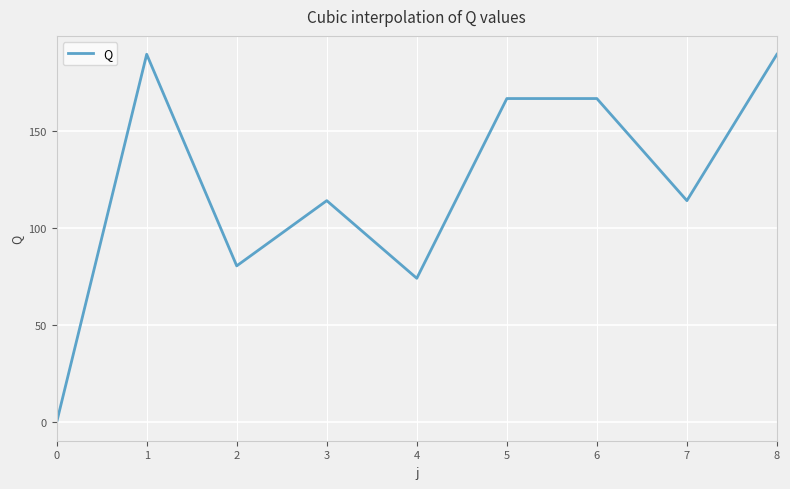

How many values are above zero?

8